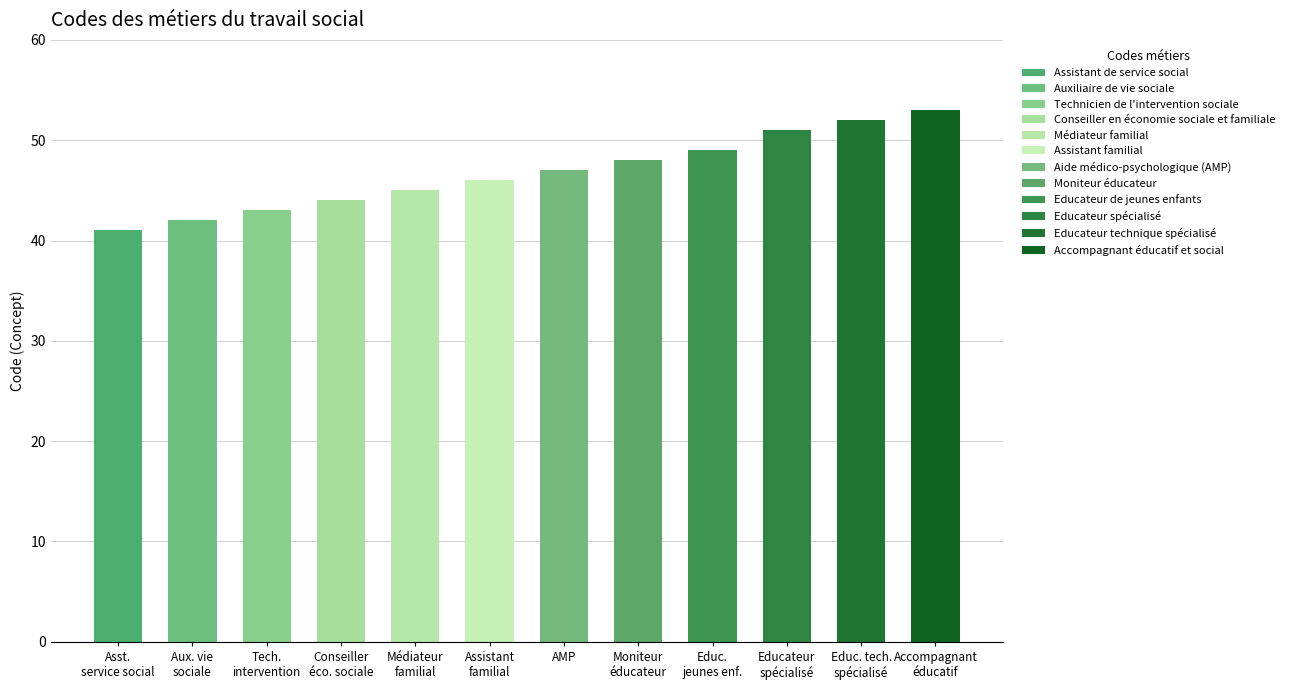

Reading left to right, what are all the values shown in this chart?

Assistant de service social=41	Auxiliaire de vie sociale=42	Technicien de l'intervention sociale=43	Conseiller en économie sociale et familiale=44	Médiateur familial=45	Assistant familial=46	Aide médico-psychologique (AMP)=47	Moniteur éducateur=48	Educateur de jeunes enfants=49	Educateur spécialisé=51	Educateur technique spécialisé=52	Accompagnant éducatif et social=53